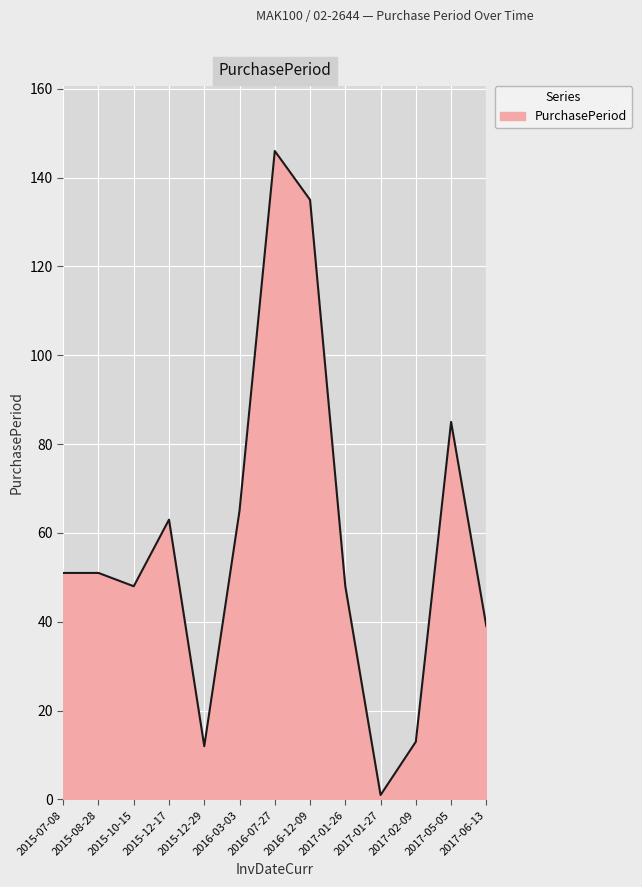

True or false: the data shows 53 at 2017-06-13.

False